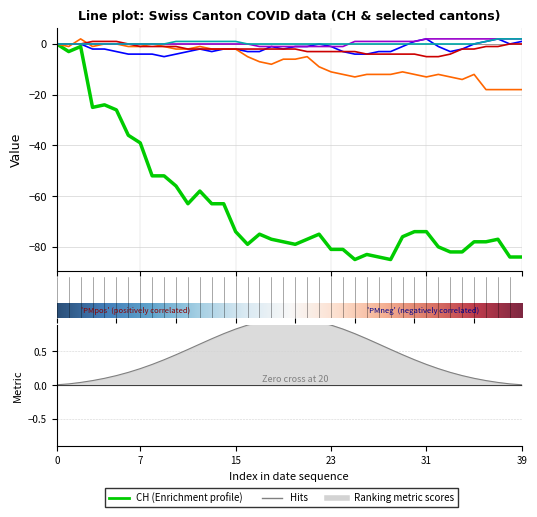

At how many categories does at least one series exceed -37?

40